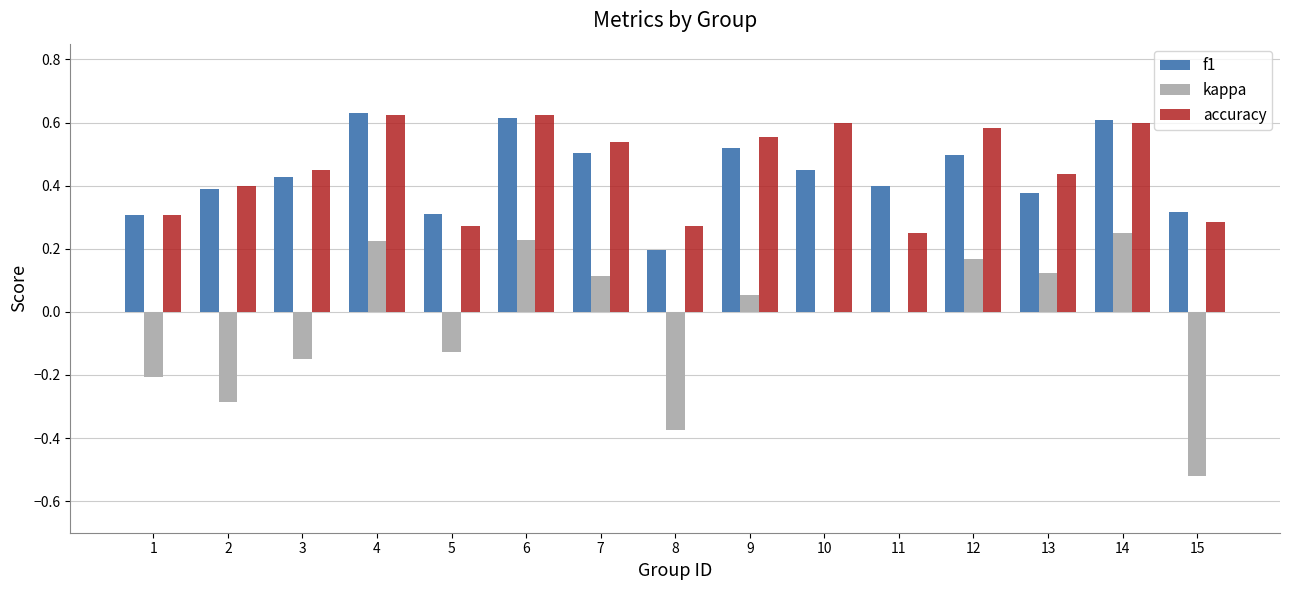

True or false: accuracy has a value of 0.6 at 10.

True